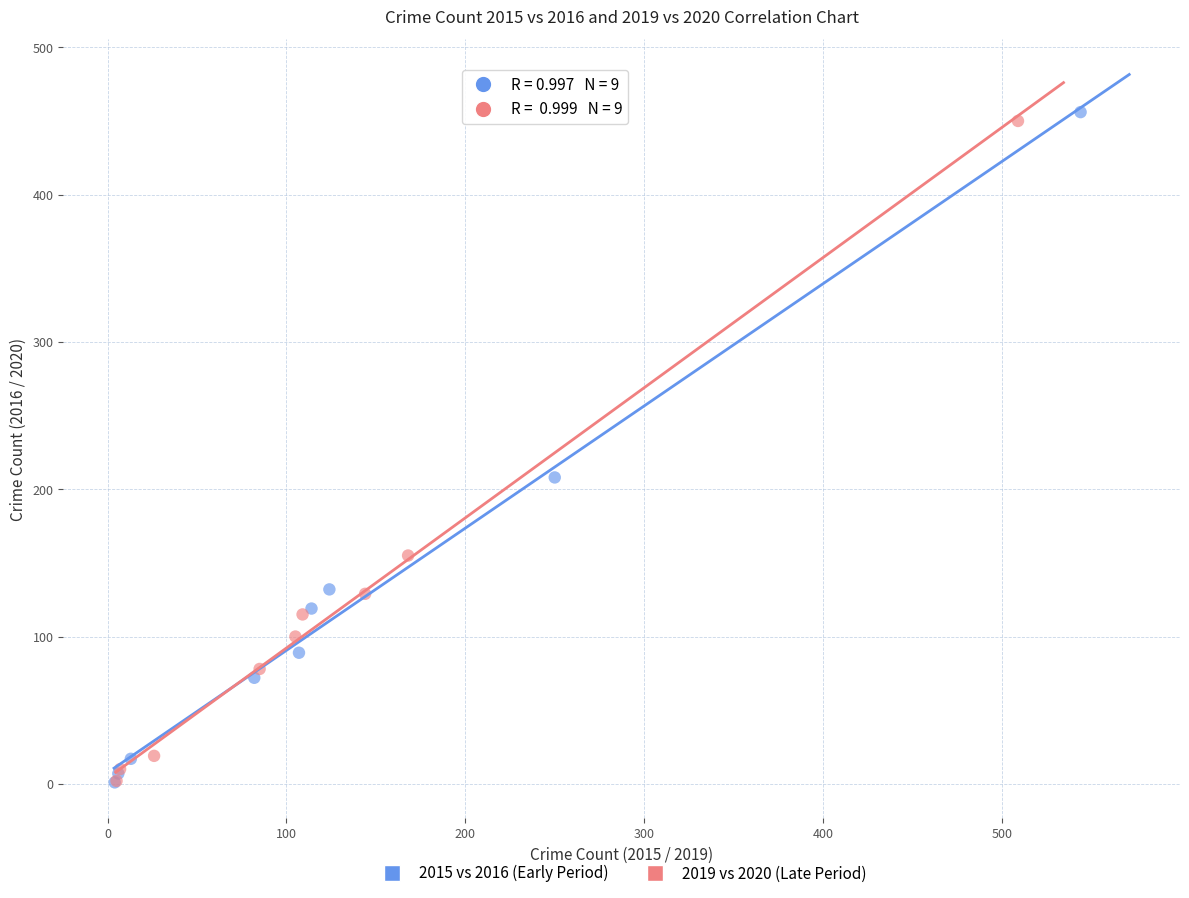

Which series has the widest spread of Y values?

2015 vs 2016 (Early Period)